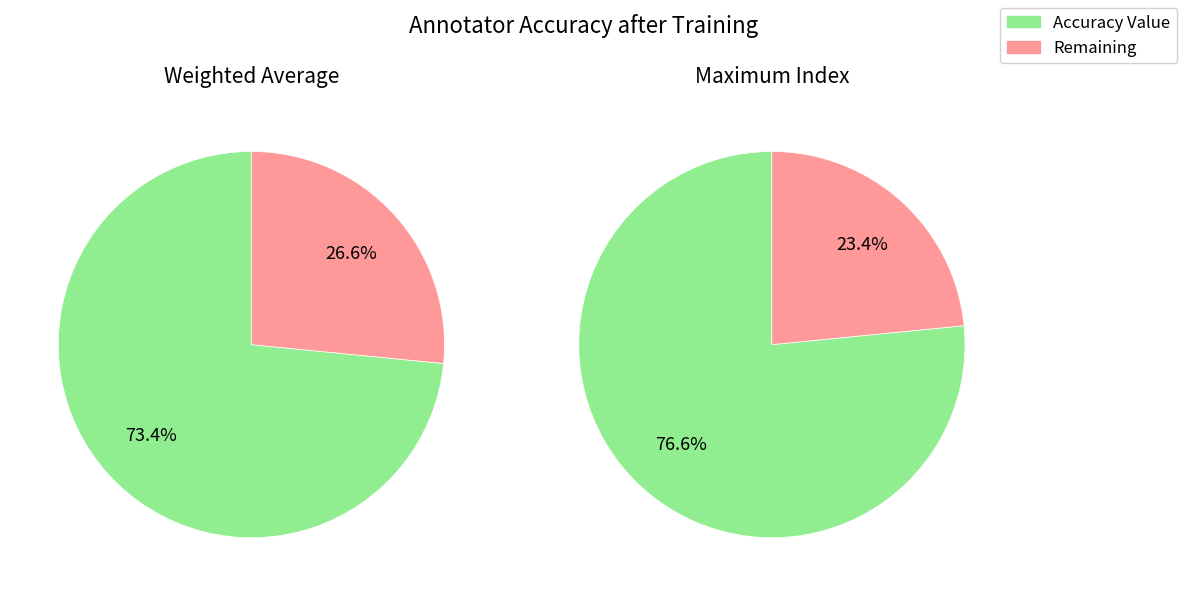

Which category has the smallest portion of the pie?

Weighted Average